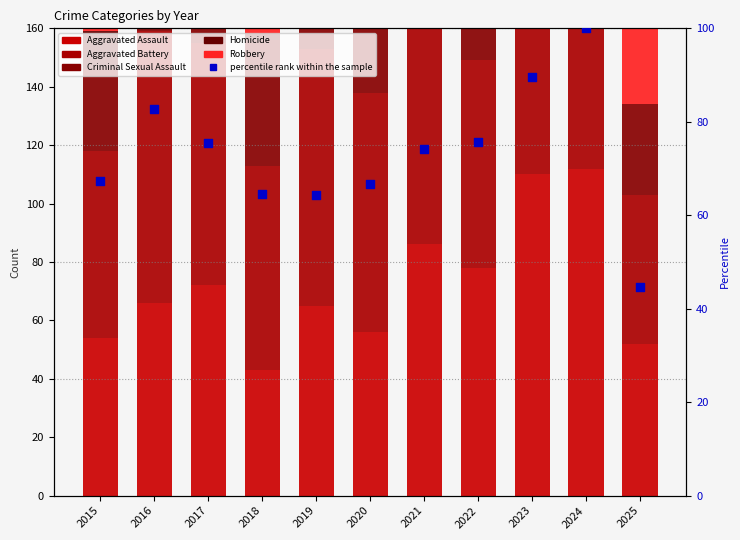

Which series contains the lowest Y value?

Homicide